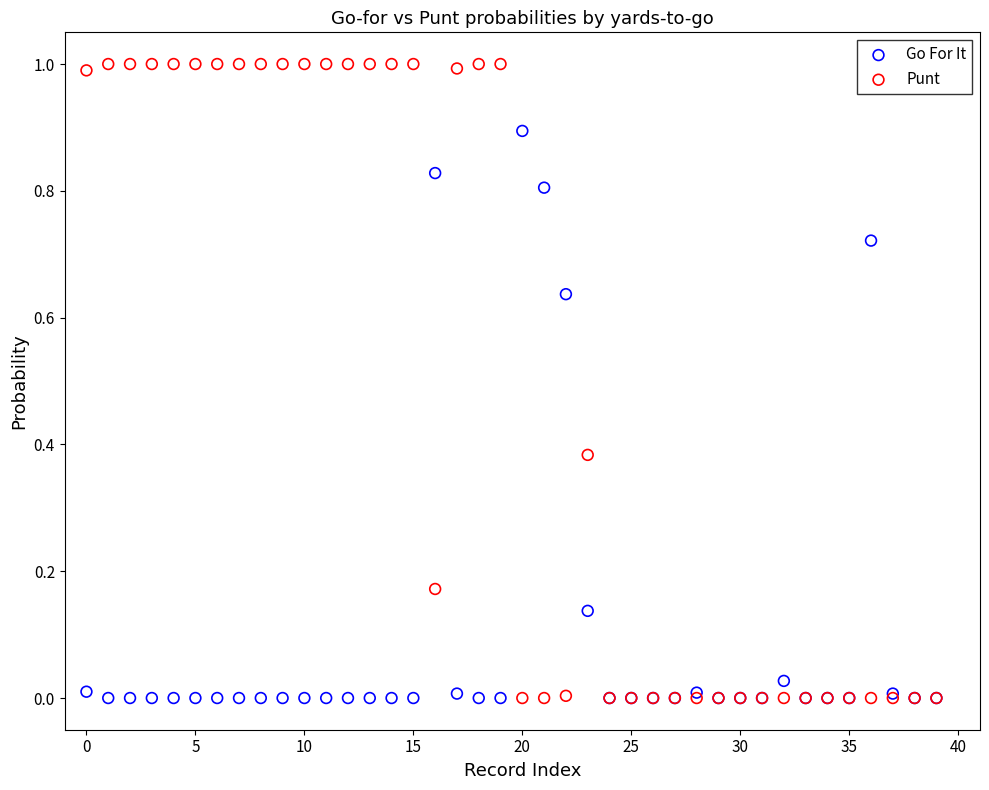

Which series has the widest spread of Y values?

Punt